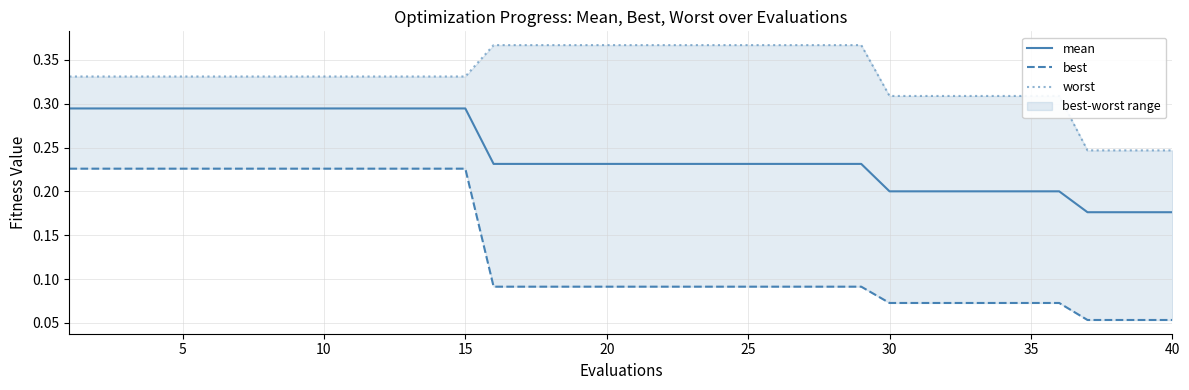

How many series are shown in this chart?

3